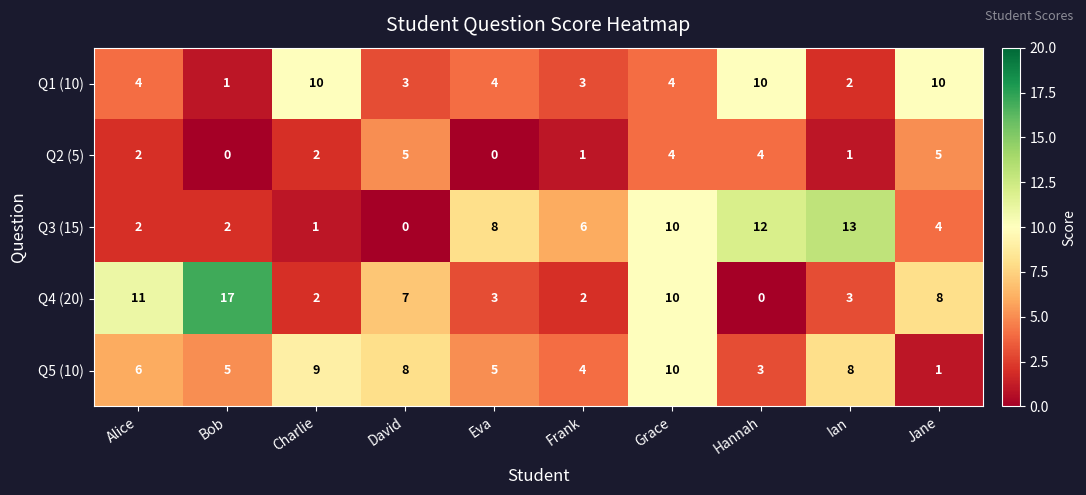

How many data points in Q1 (10) are less than 4?

4